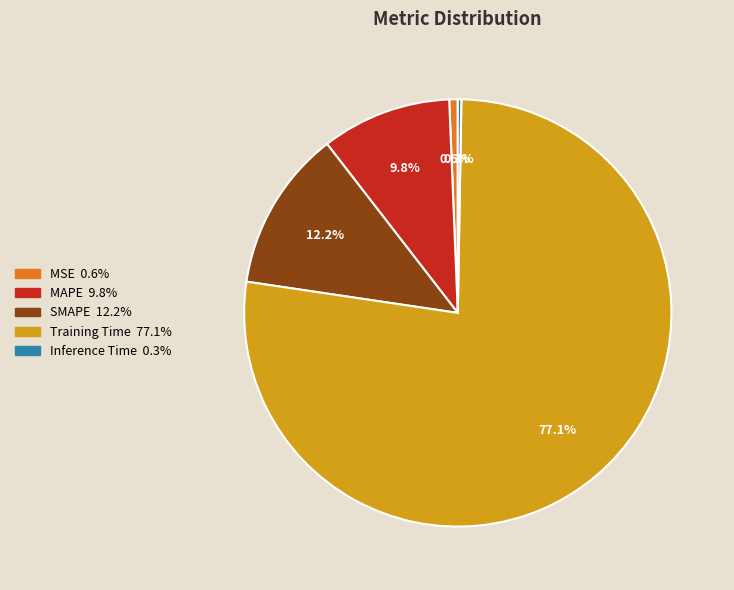

Is it true that MSE is 1% of the pie?

True